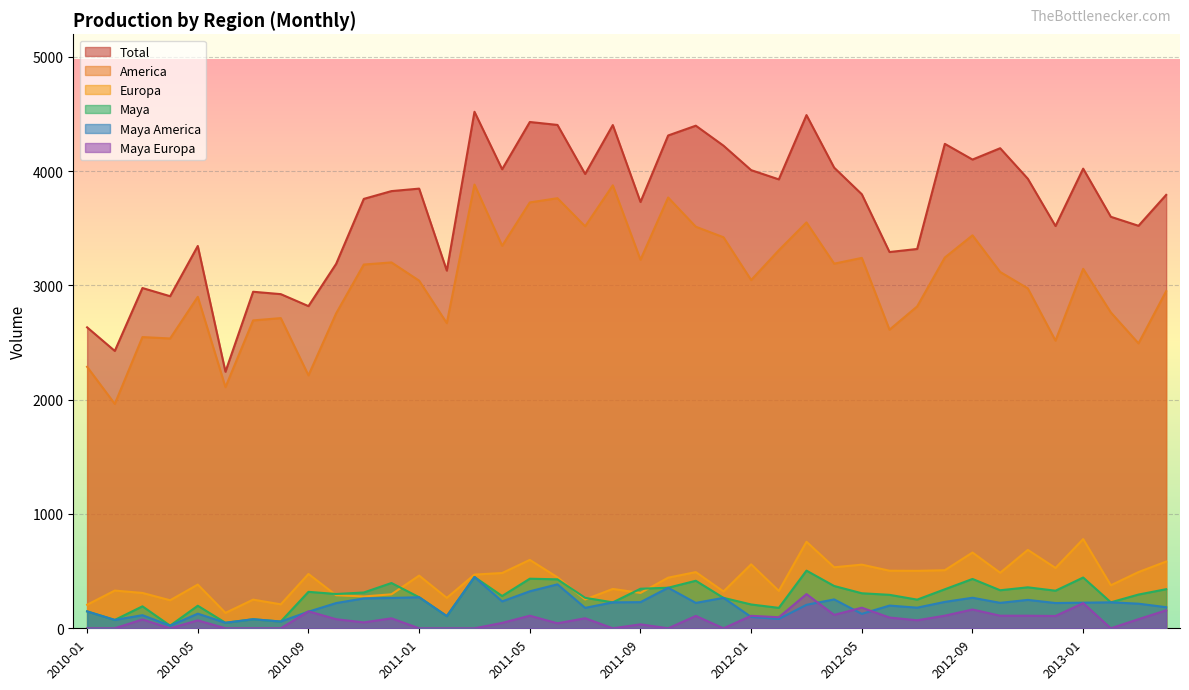

What are all the series names shown in the legend?

Total, America, Europa, Maya, Maya America, Maya Europa